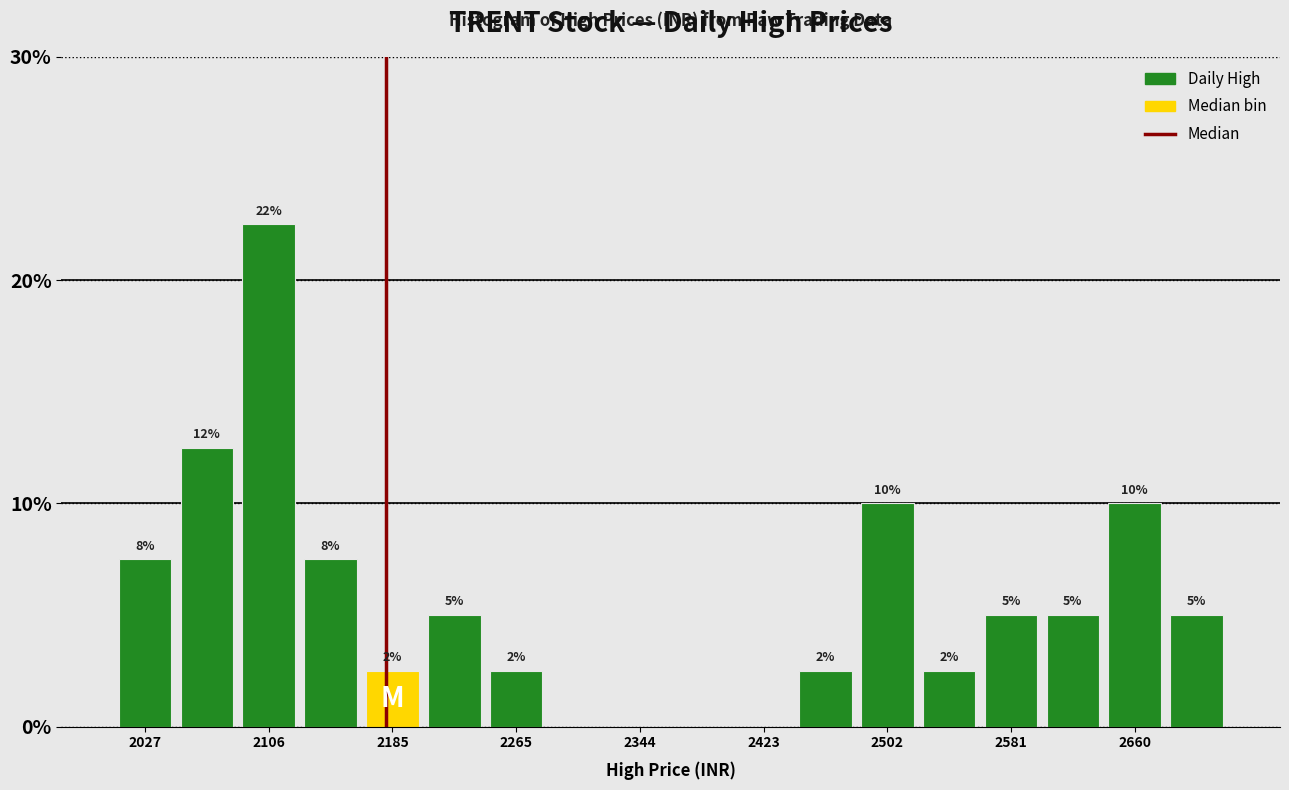

Around what value on the x-axis is the tallest bar? Give the approximate position of its centre, as read against the axis.

2110